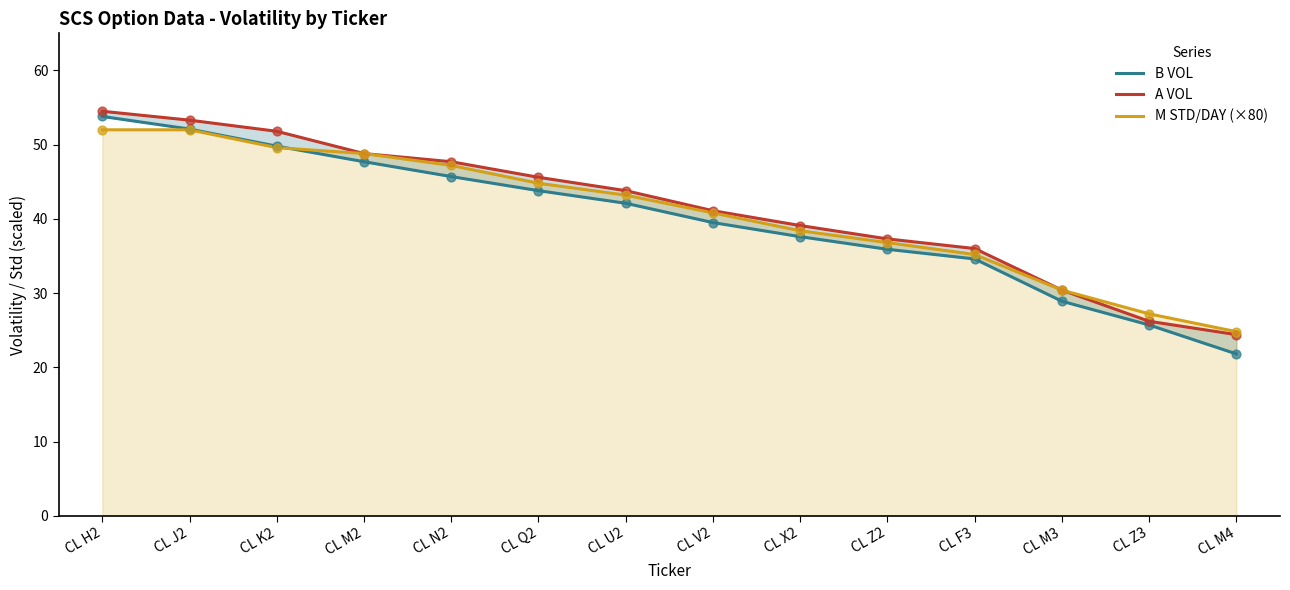

Which series reaches the minimum Y coordinate?

B VOL